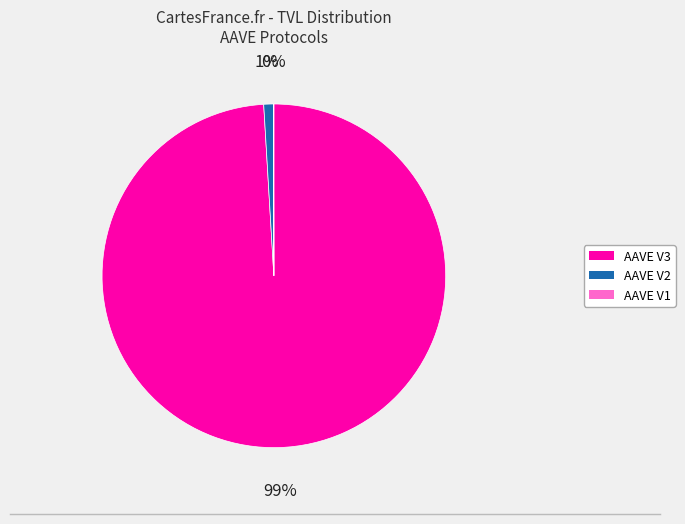

To the nearest percent, what is the average slice percentage?

33%